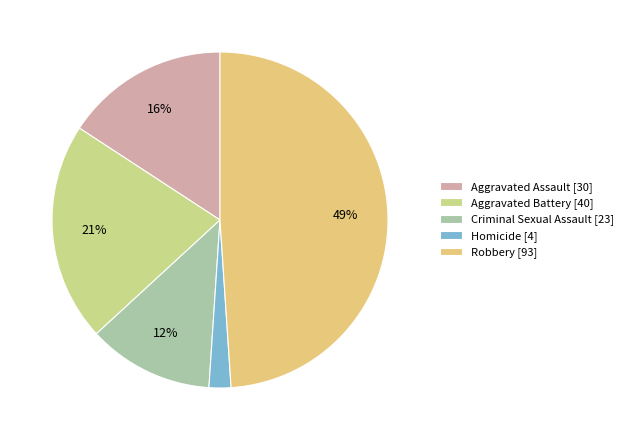

To the nearest percent, what percentage of the pie is Aggravated Assault?

16%